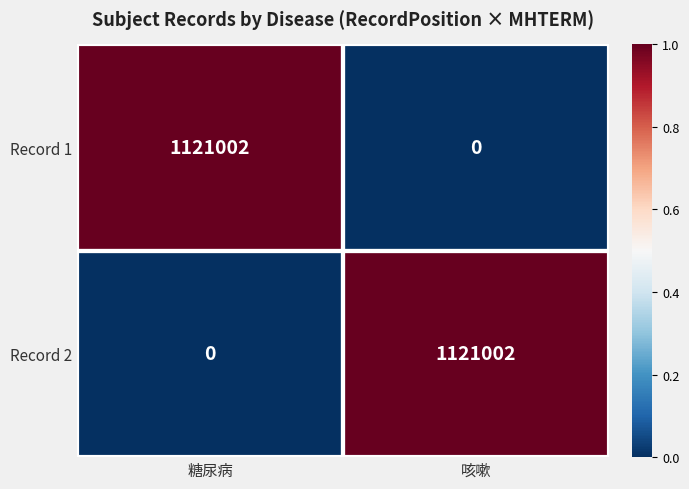

What is the sum of the Record 1 values at 咳嗽 and 糖尿病?

1121002